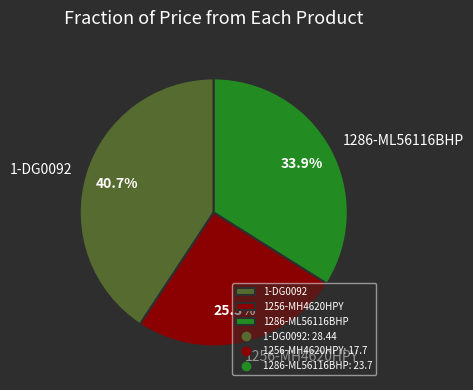

Does 1-DG0092 account for over 50% of the chart?

No